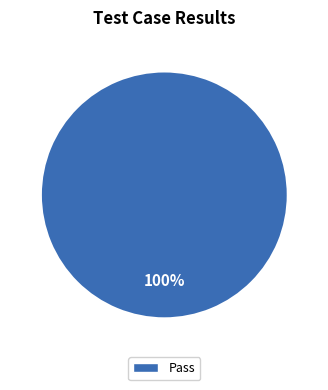

How many slices are in this pie chart?

1